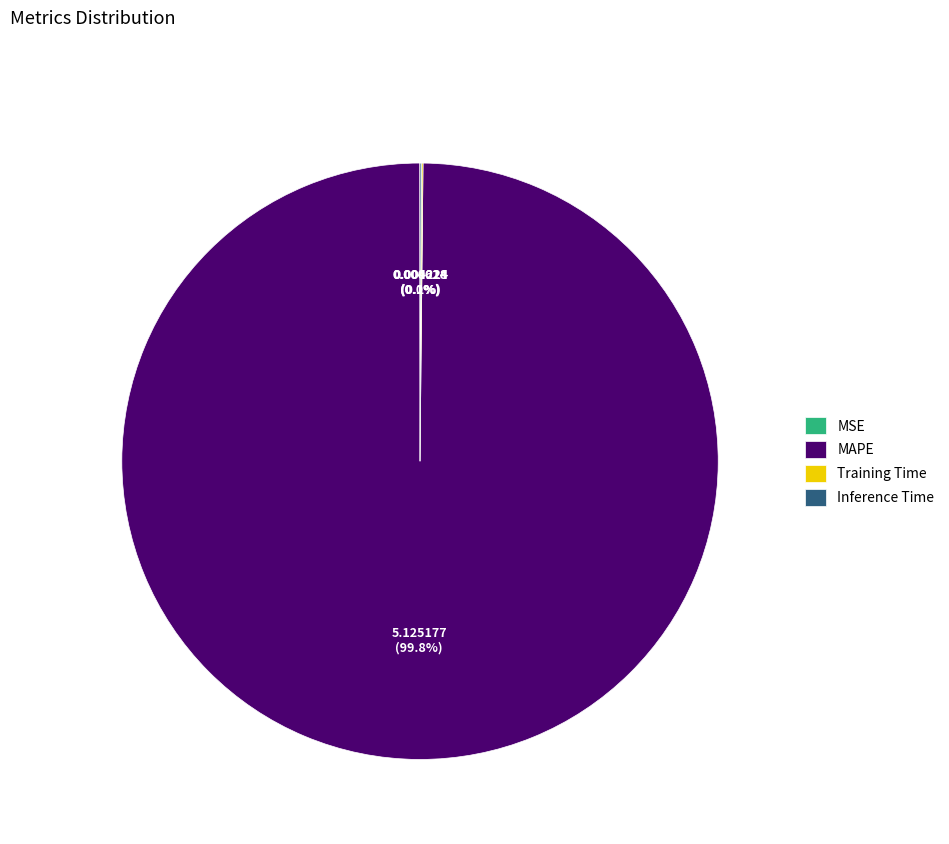

Does MAPE account for over 50% of the chart?

Yes